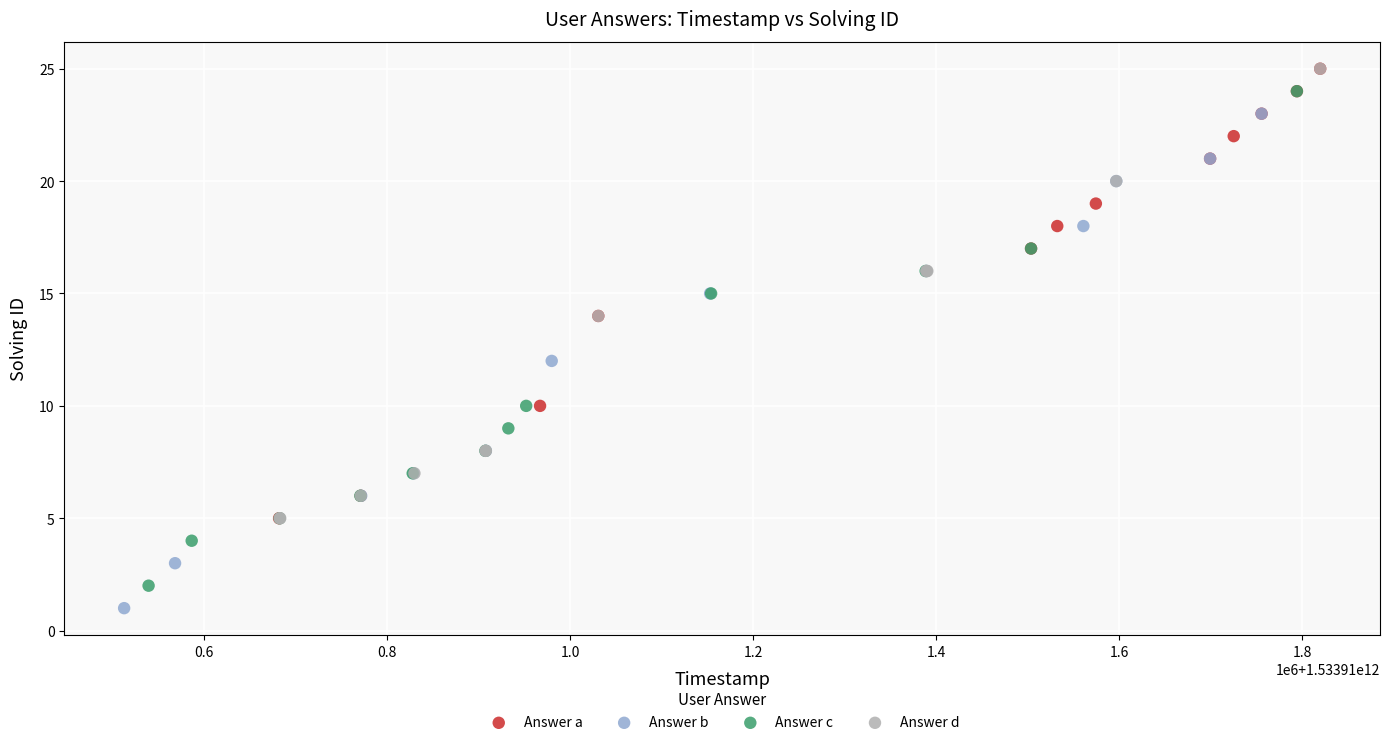

What are all the series names shown in the legend?

Answer a, Answer b, Answer c, Answer d